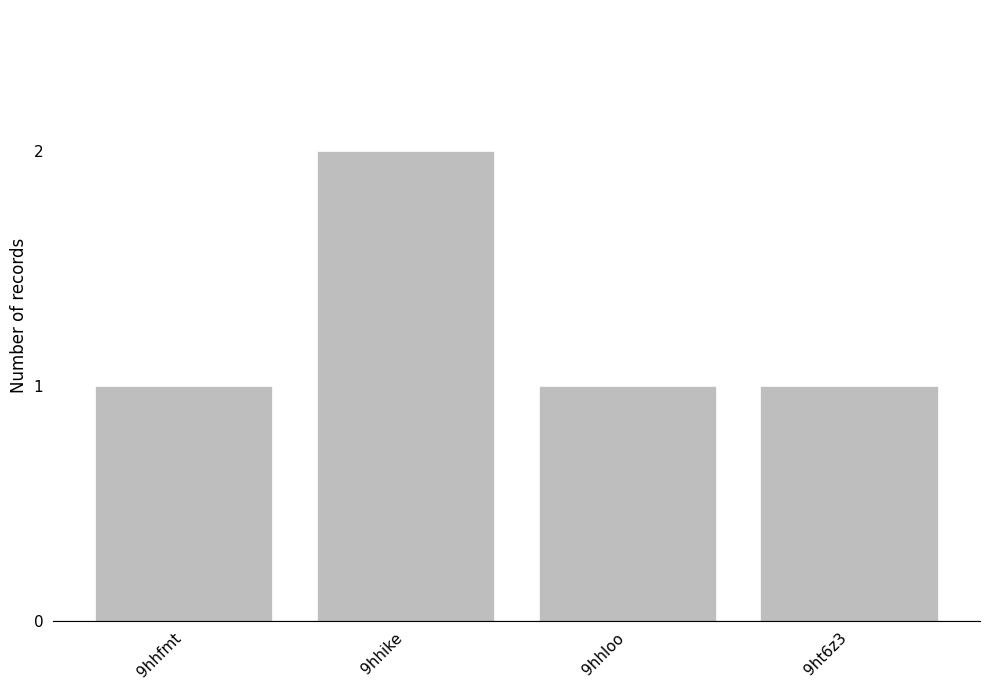

Reading left to right, transcribe all the data shown in this chart.

1	2	1	1